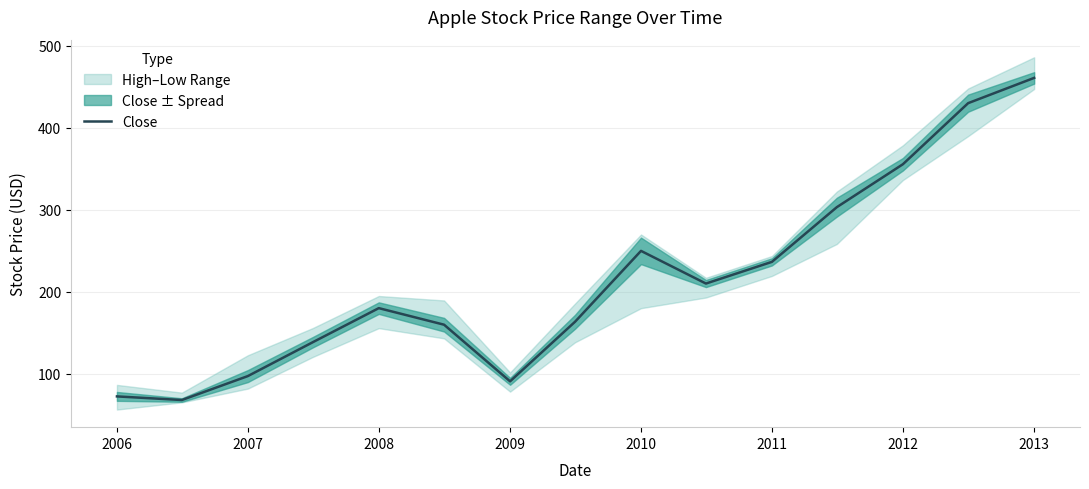

What is the value of the 8th point from the left?

163.4